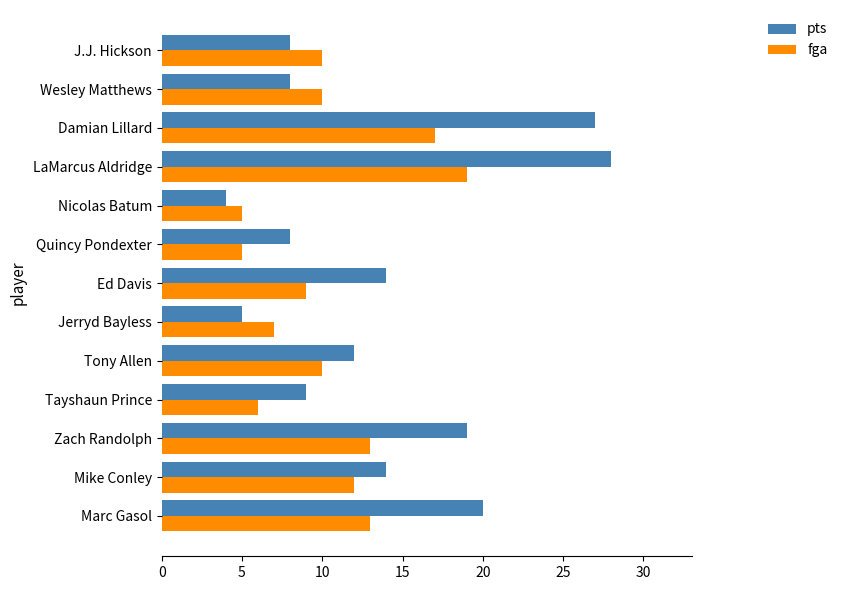

What are all the series names shown in the legend?

pts, fga